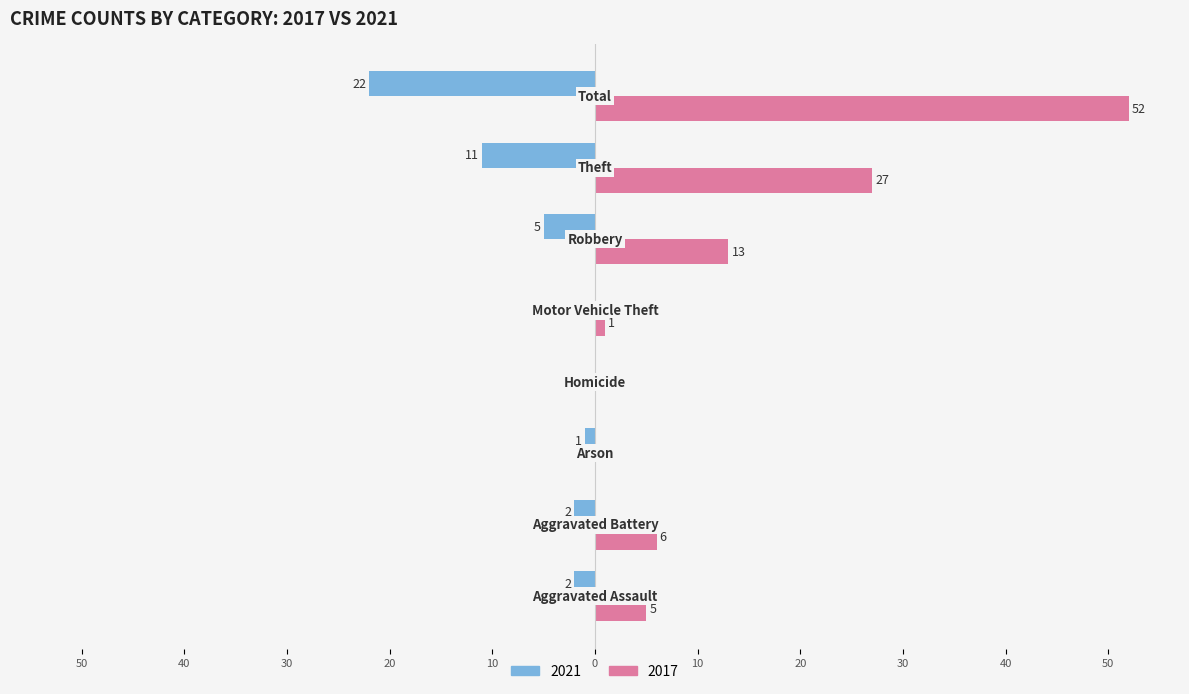

Reading left to right, what are all the values shown in this chart?

2021: -2	-2	-1	0	0	-5	-11	-22
2017: 5	6	0	0	1	13	27	52